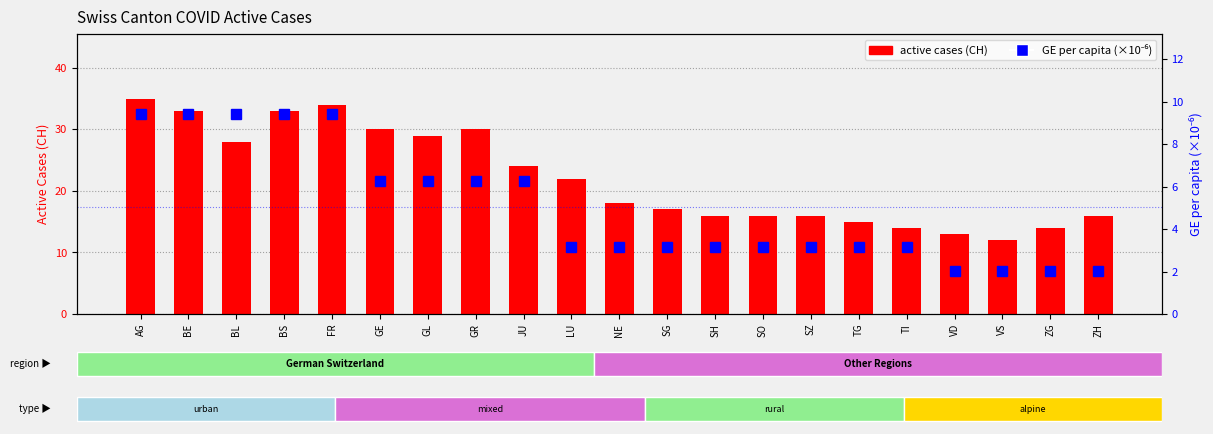

Is the value of GE per capita (×1e-6) at BL greater than the value of active cases (CH) at GE?

No